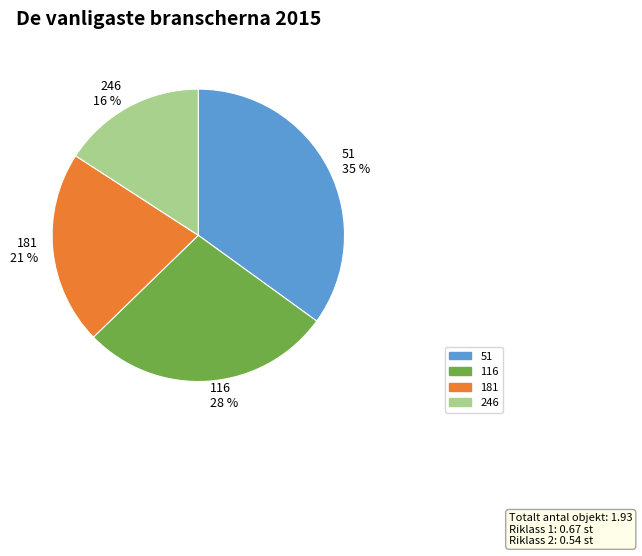

Combined, do 116 and 246 account for over 50%?

No